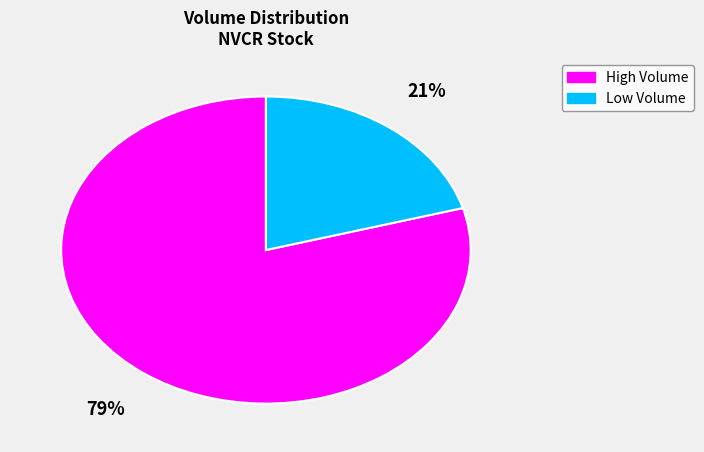

To the nearest percent, what is the average slice percentage?

50%